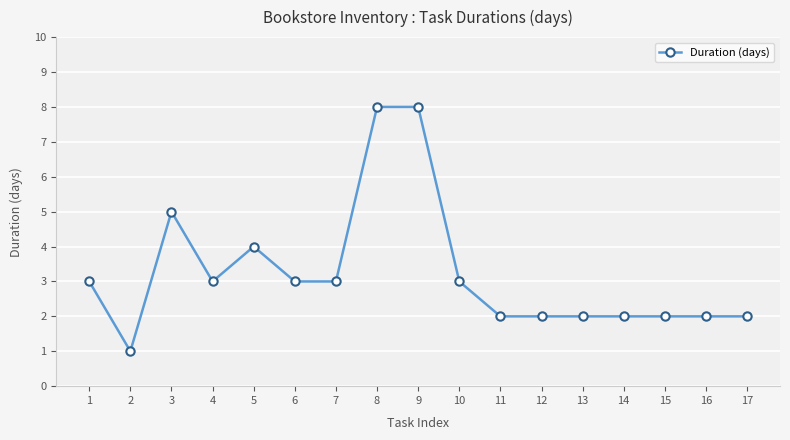

What is the greatest value displayed?

8